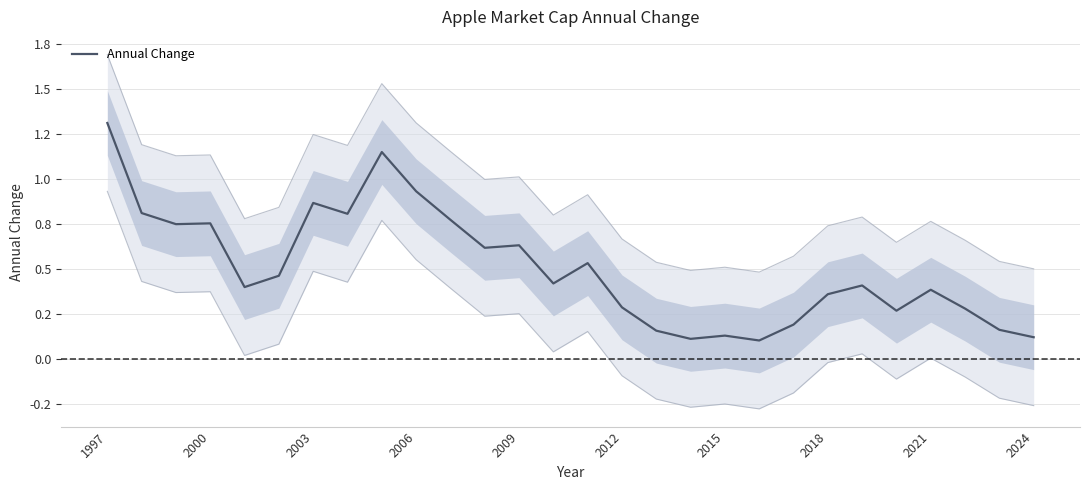

The chart shows a value of 0.3 at 14. True or false?

False